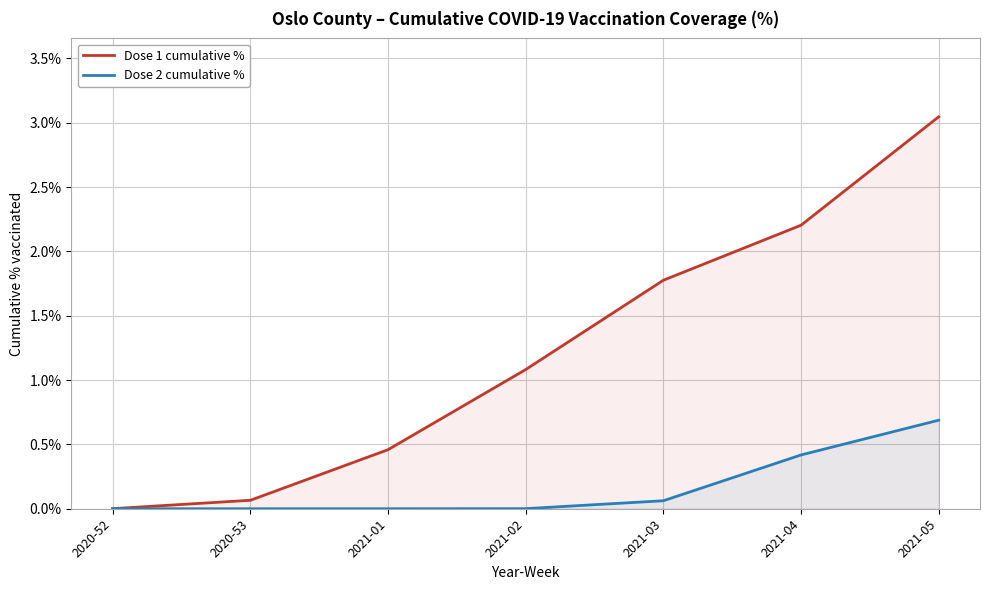

Count the number of data series in this chart.

2